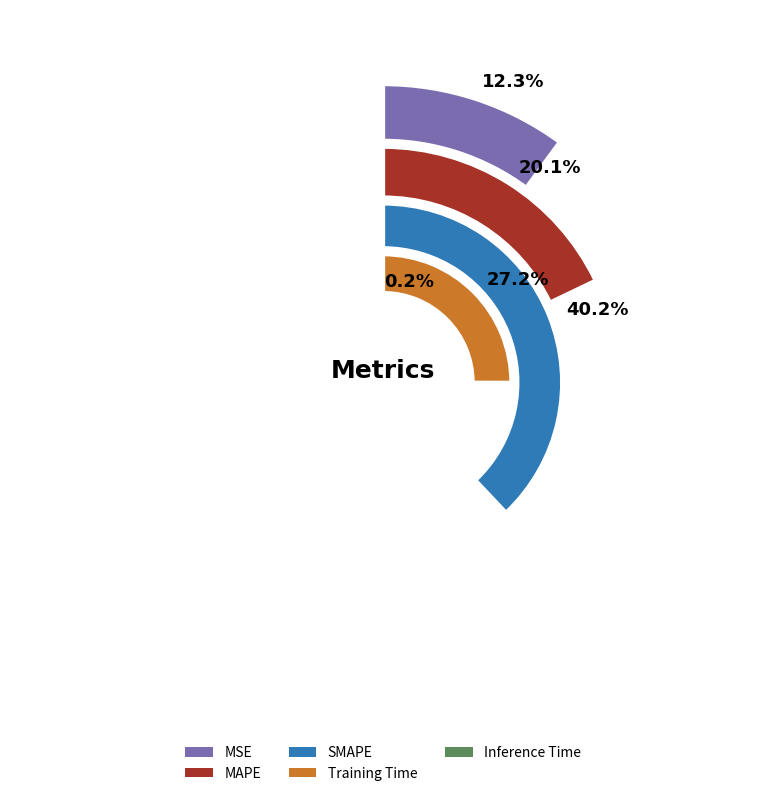

Which category has the biggest portion of the pie?

SMAPE